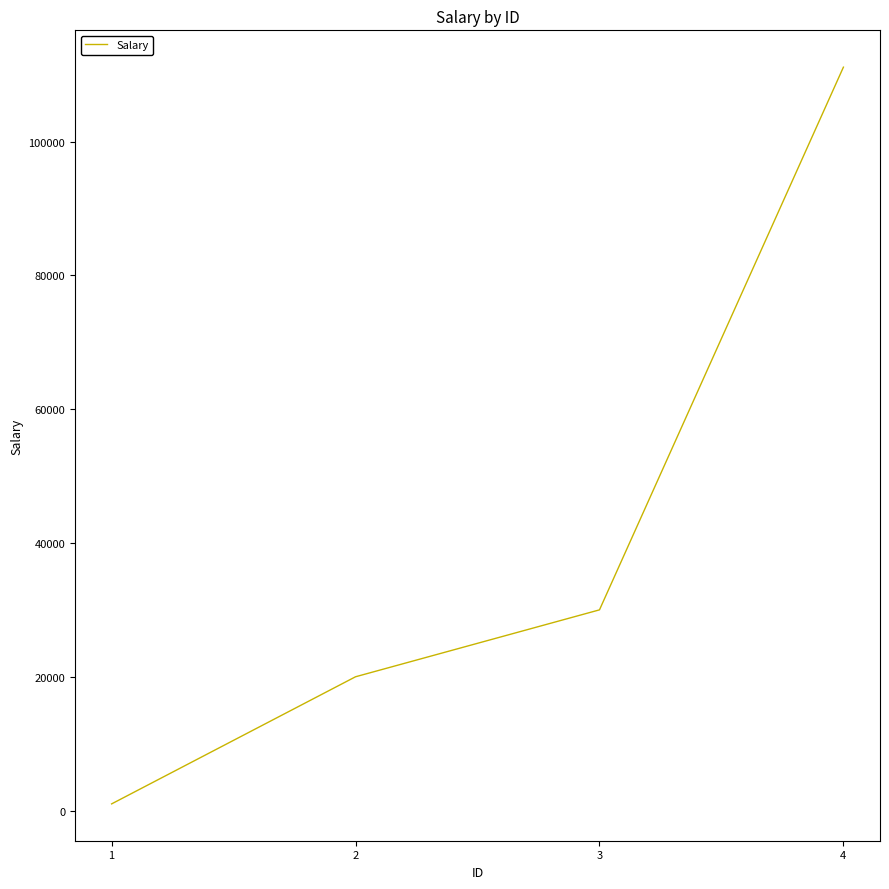

Is it true that the value at 1 is 1000?

True